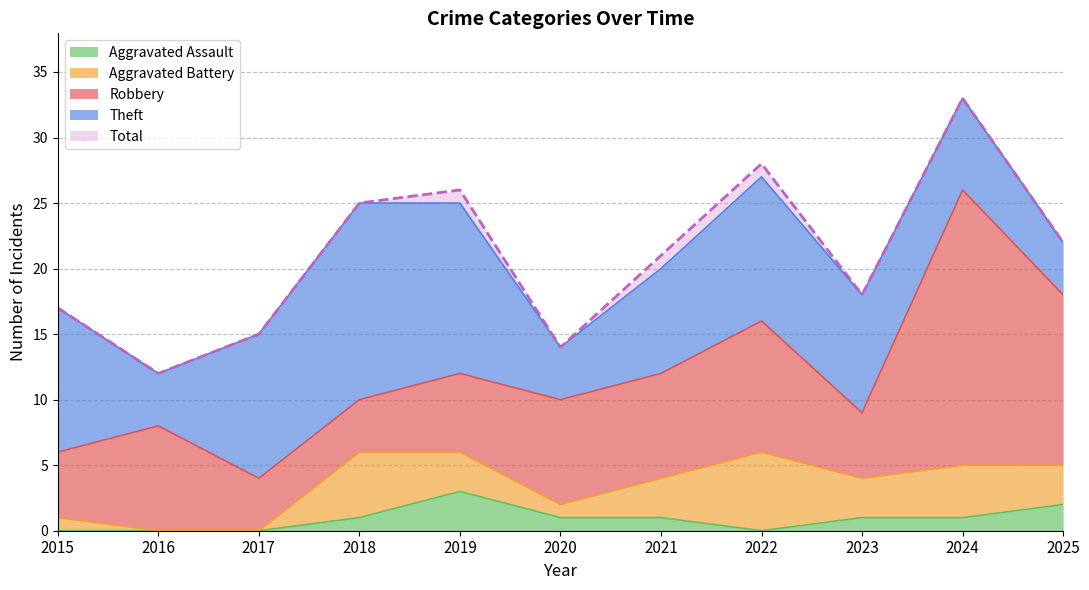

Is it true that Aggravated Battery equals 2 at 2025?

False